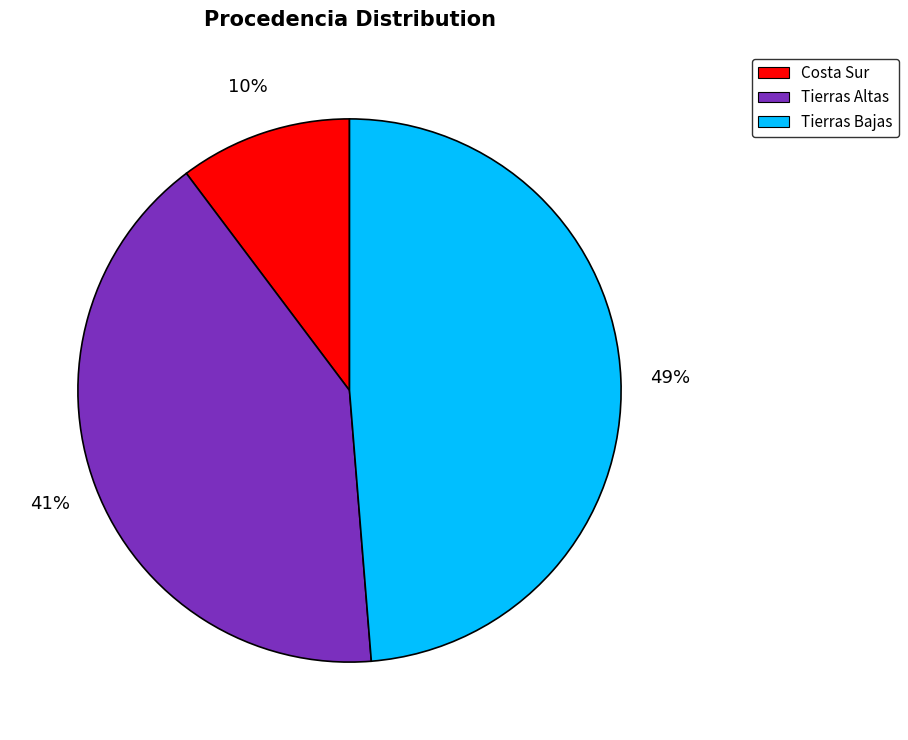

The Costa Sur slice represents 10% of the pie. True or false?

True